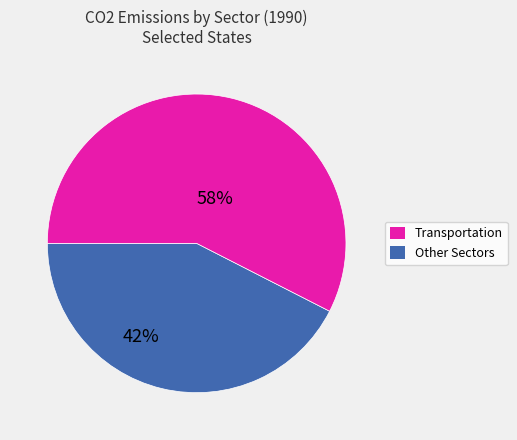

Which slice is the largest?

Other Sectors